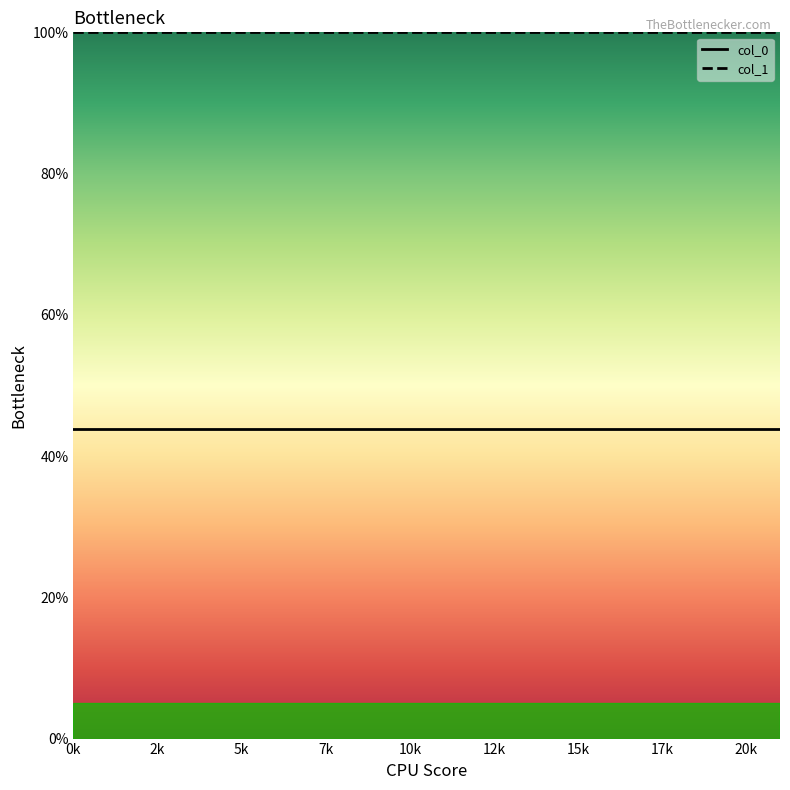

True or false: col_1 and col_0 cross at least once.

False